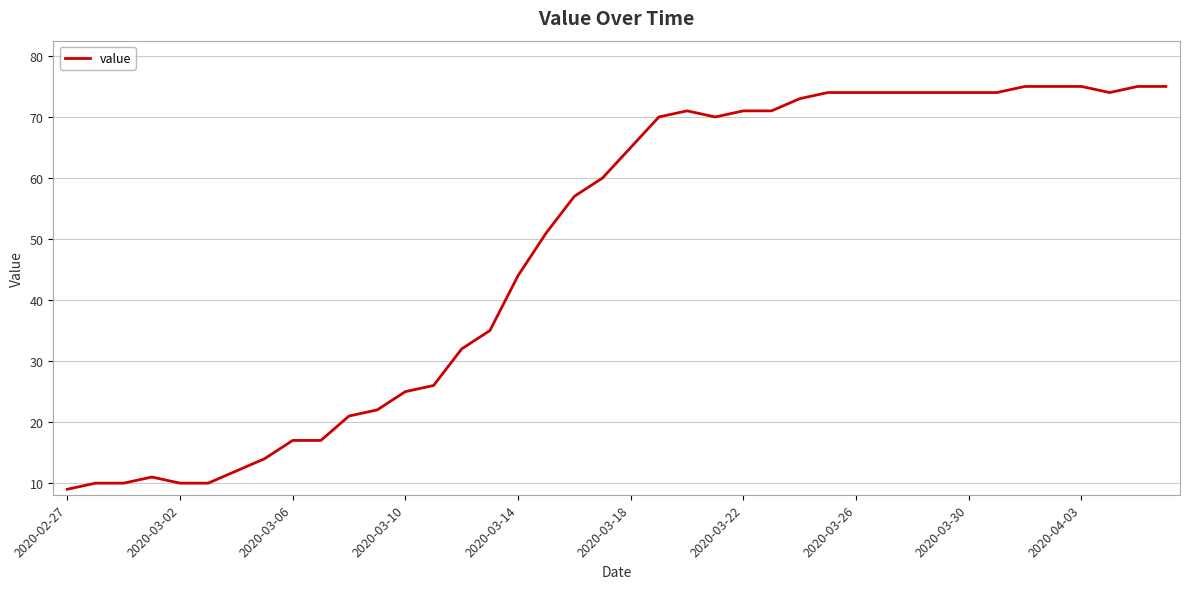

What is the greatest value displayed?

75